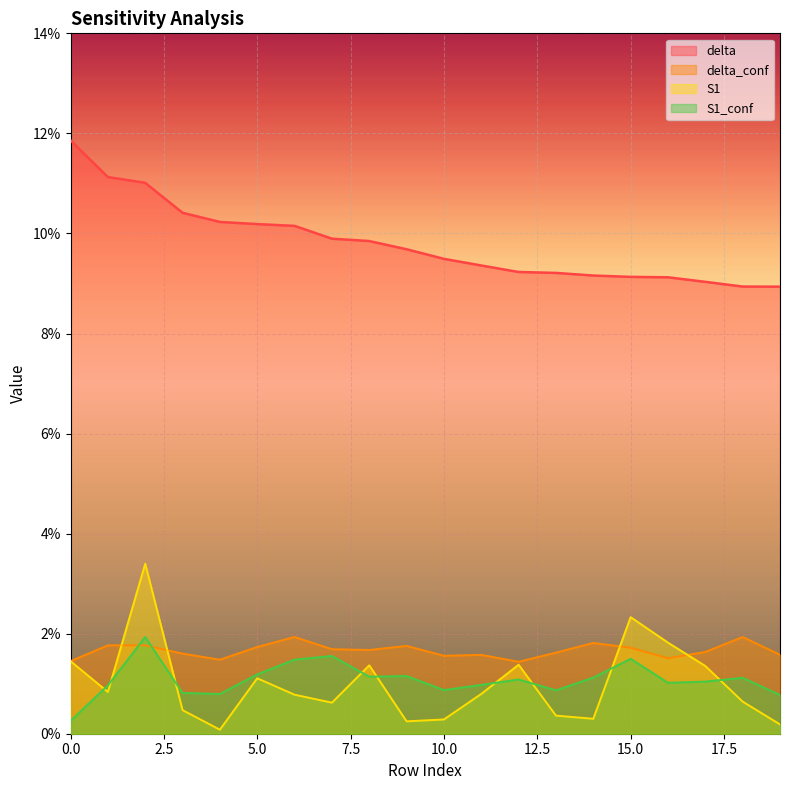

At which category is the sum across all series the highest?

2